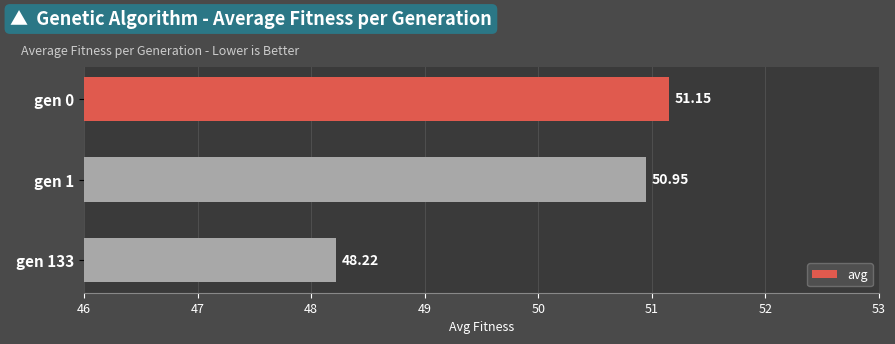

List the labels in order of value, largest first.

gen 0, gen 1, gen 133